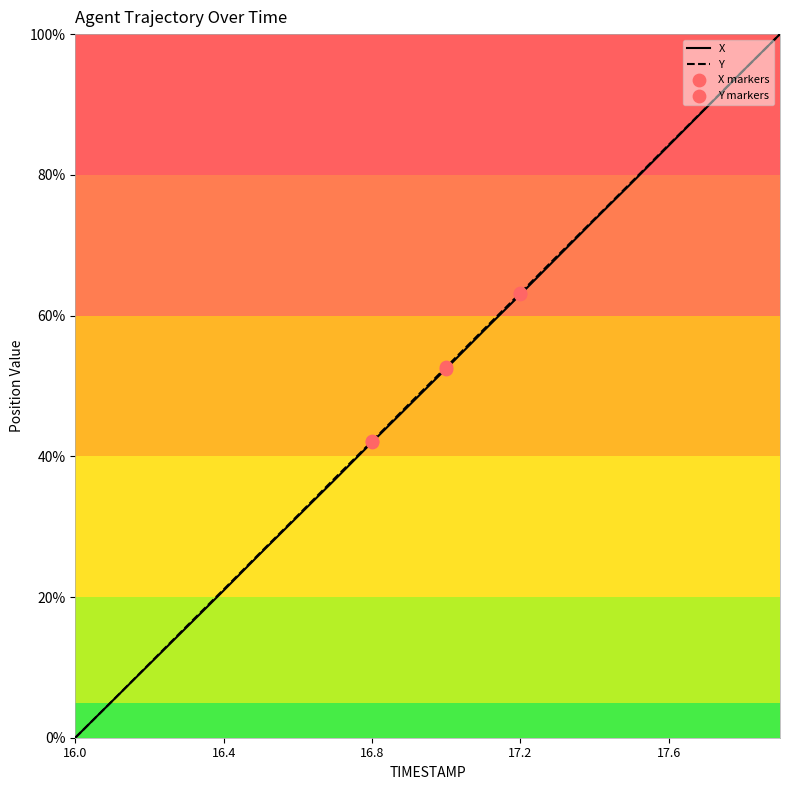

What is the highest value of the X series?

100.0